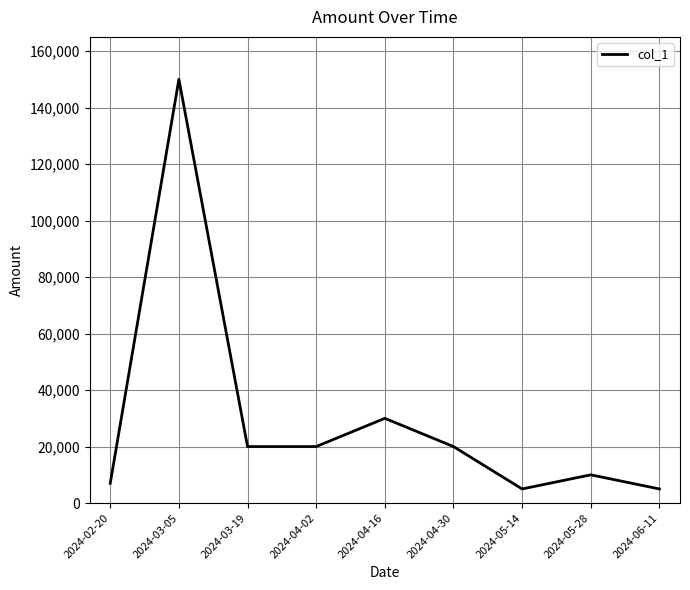

How many lines are shown in the chart?

1